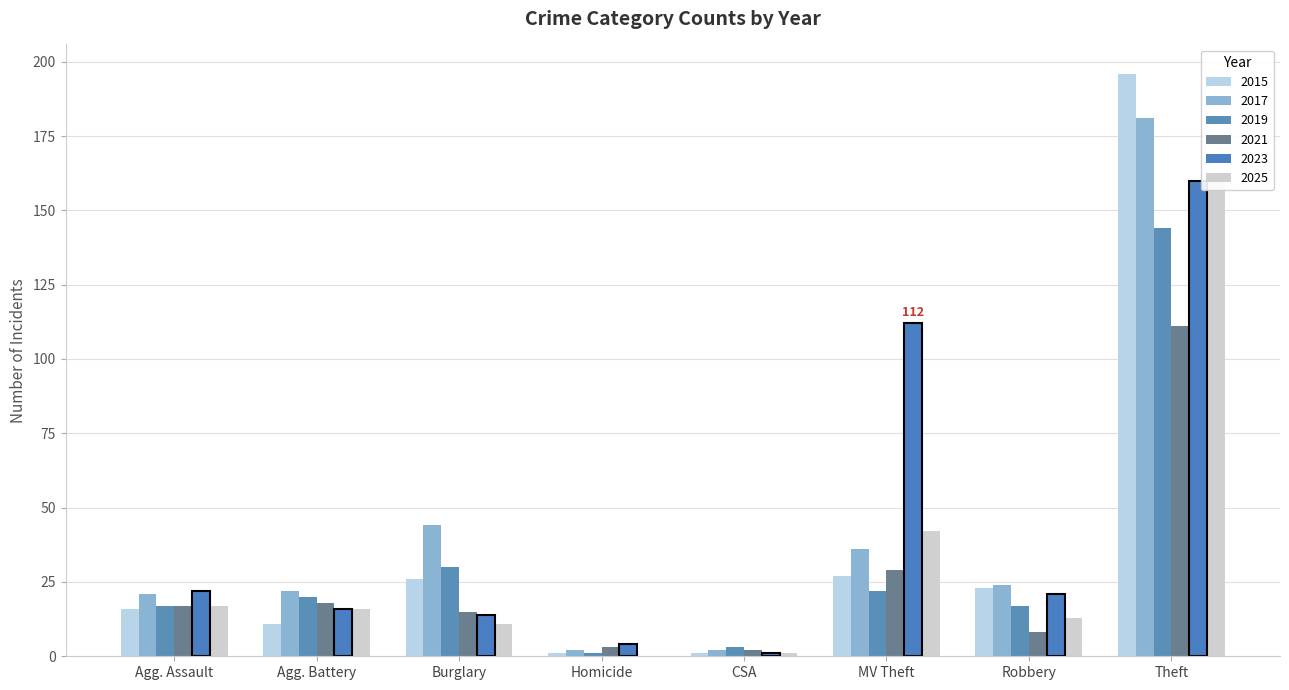

Reading left to right, transcribe all the data shown in this chart.

2015: 16	11	26	1	1	27	23	196
2017: 21	22	44	2	2	36	24	181
2019: 17	20	30	1	3	22	17	144
2021: 17	18	15	3	2	29	8	111
2023: 22	16	14	4	1	112	21	160
2025: 17	16	11	0	1	42	13	161